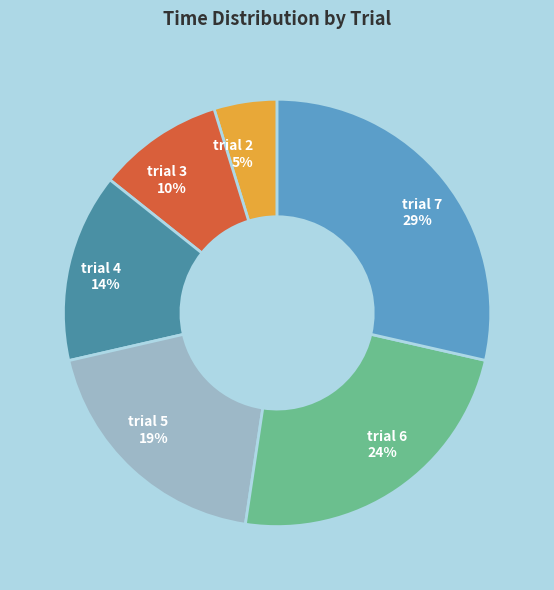

Is there a majority slice in this chart?

No